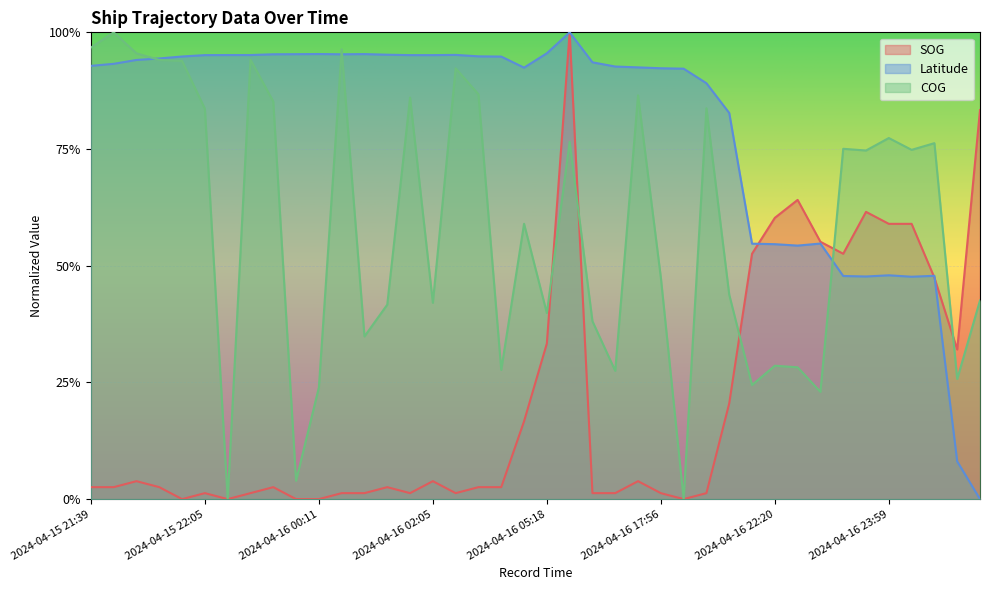

What is the difference between the second highest and minimum values in the COG series?

1.0